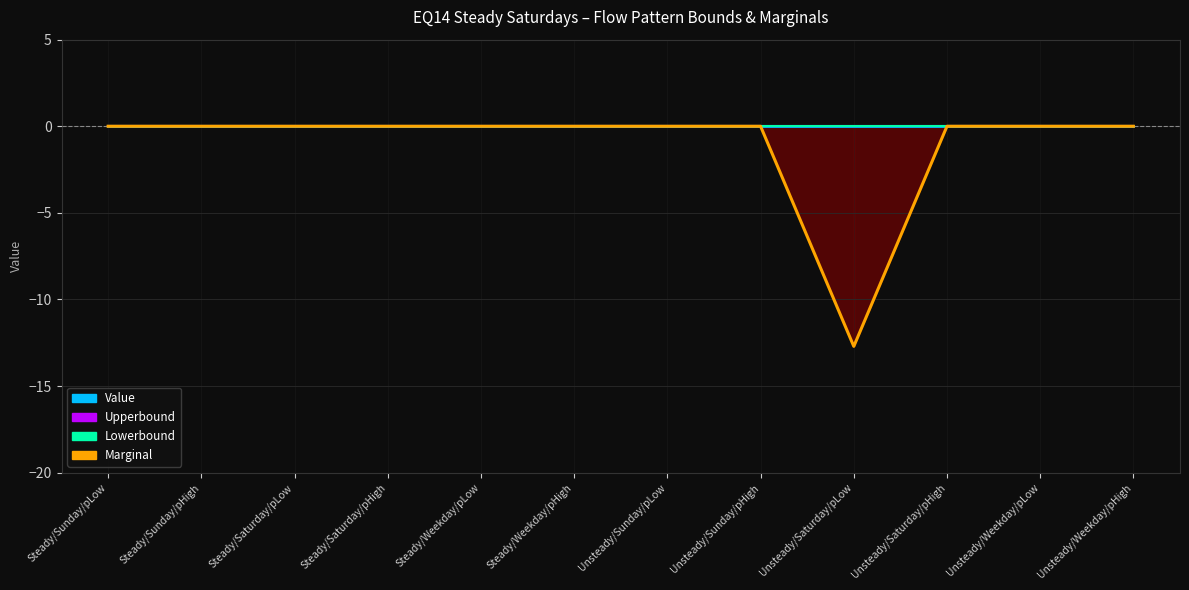

How many interior local valleys (lower than both neighbors) does the data have?

1